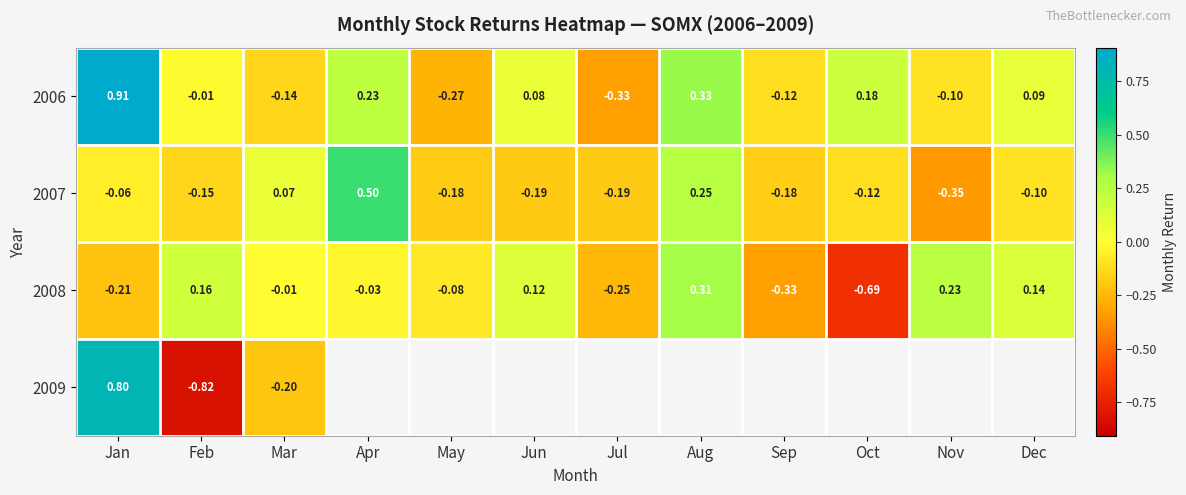

Which category has the lowest value across all series?

Feb